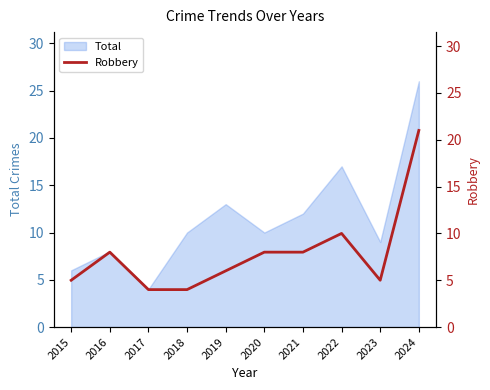

What is the difference between the values at 2016 and 2015?

3